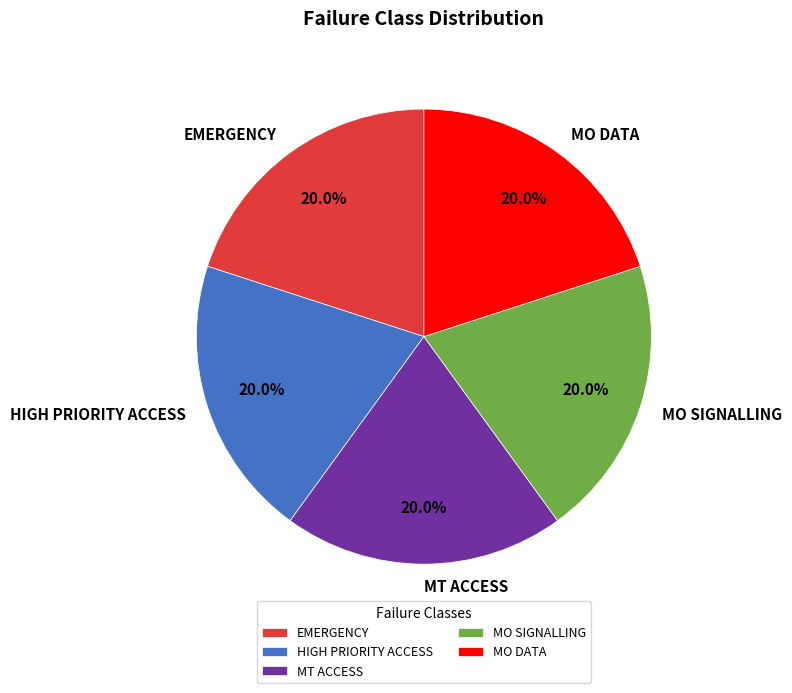

What is the ratio of the value at MO SIGNALLING to the value at MT ACCESS?

1.0